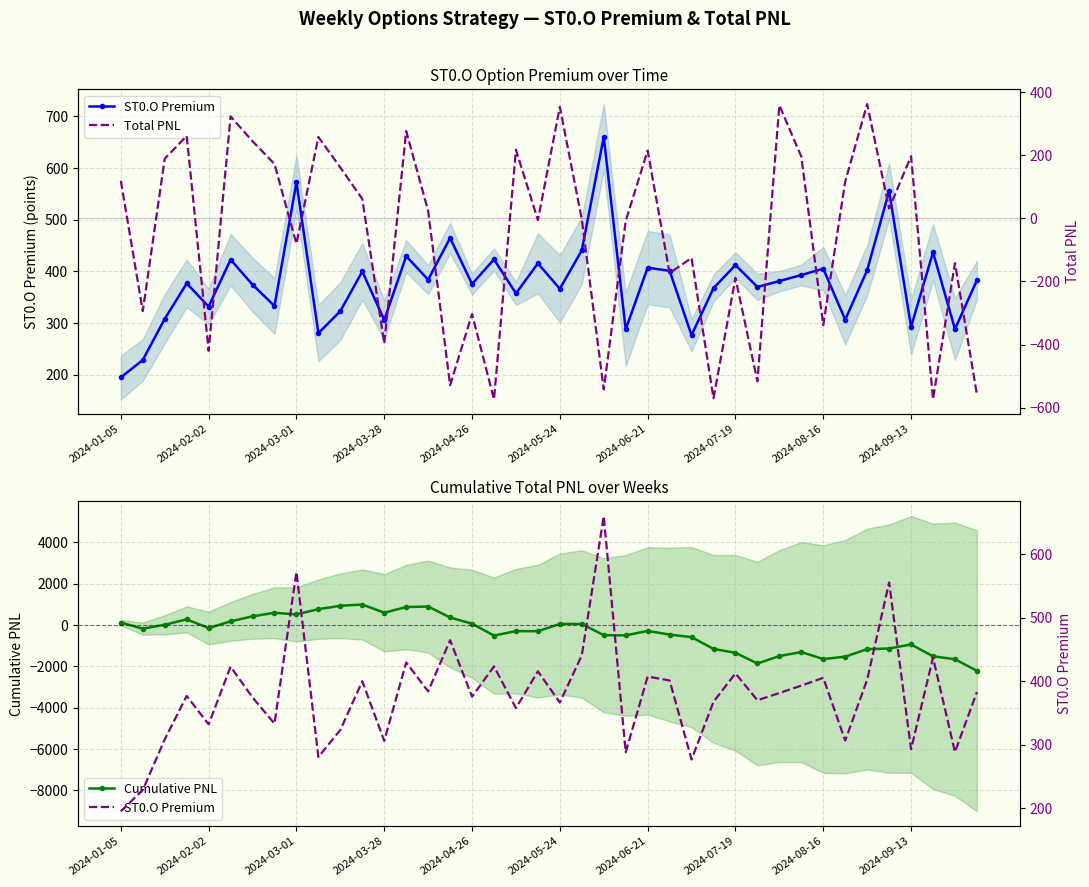

Where do Total PNL and Cumulative PNL first cross each other?

2024-02-02 and 2024-03-01